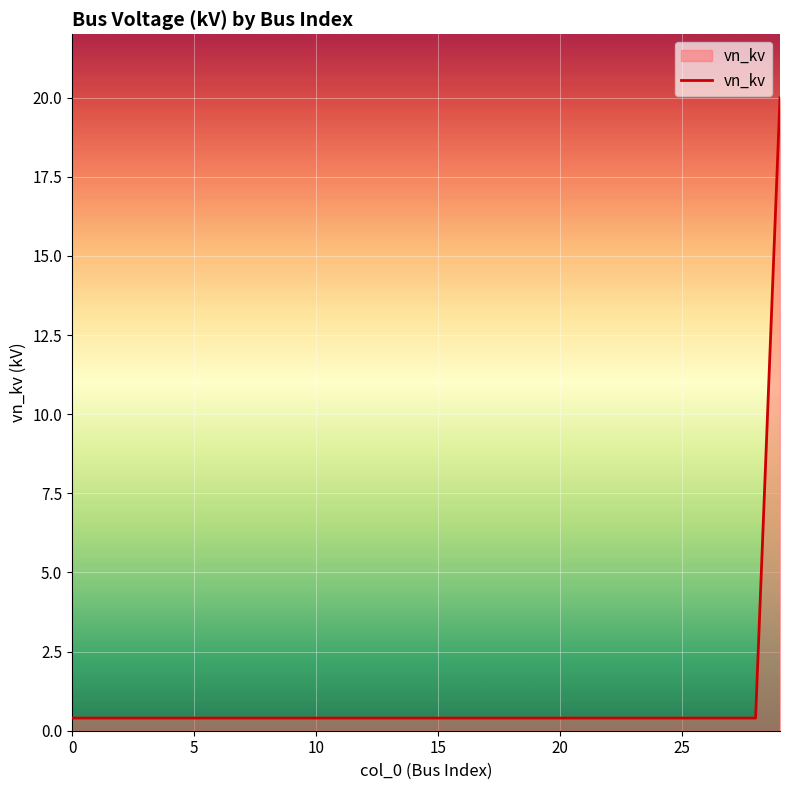

What is the maximum value shown in the chart?

20.0